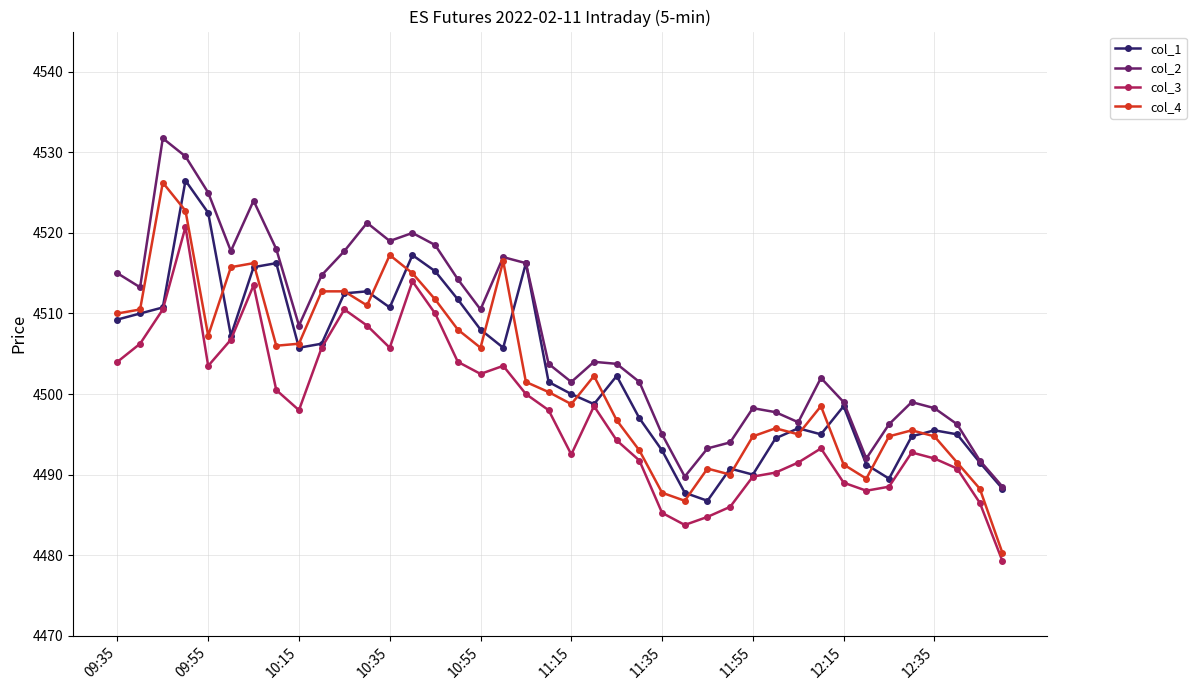

What is the highest value of the col_1 series?

4526.5